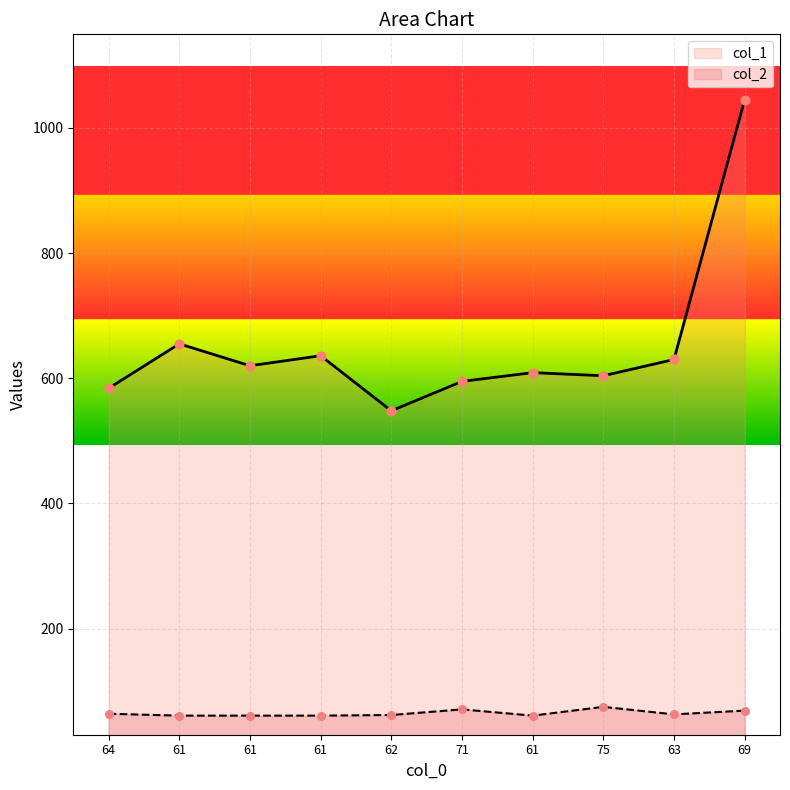

At which category is the sum across all series the highest?

69